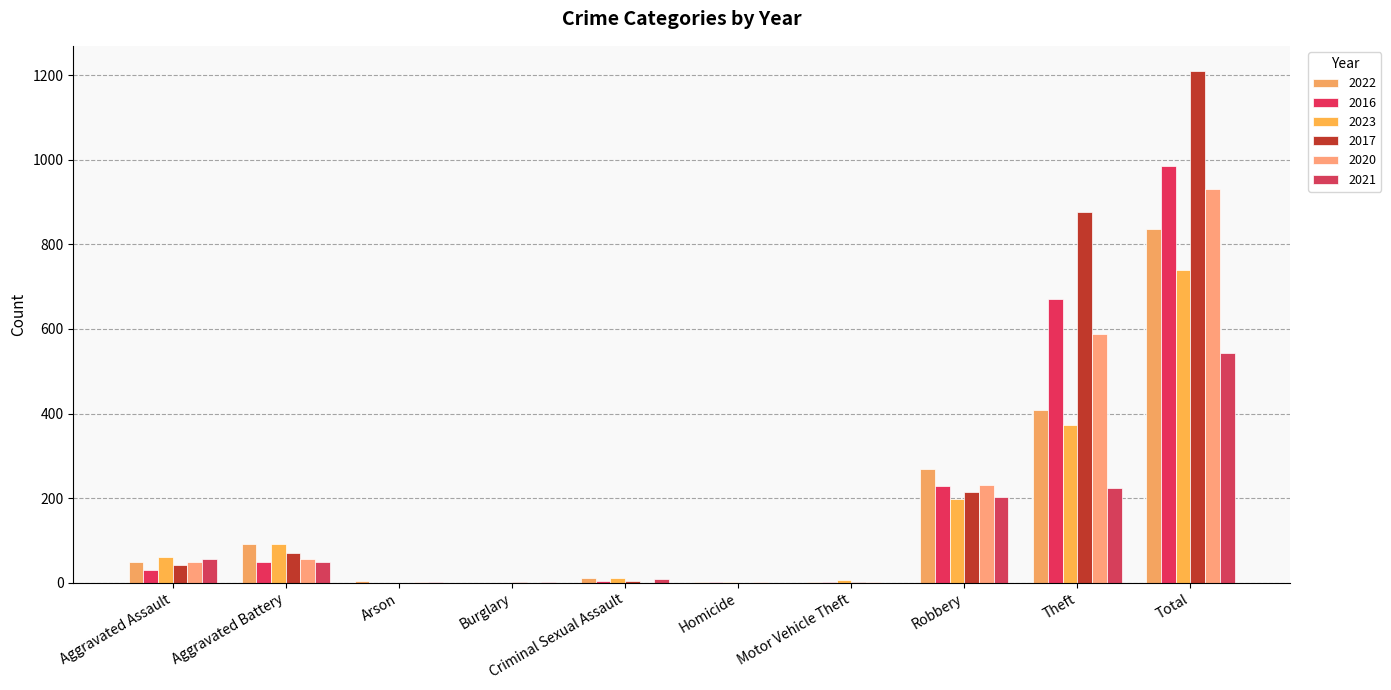

Which category has the highest value across all series?

Total